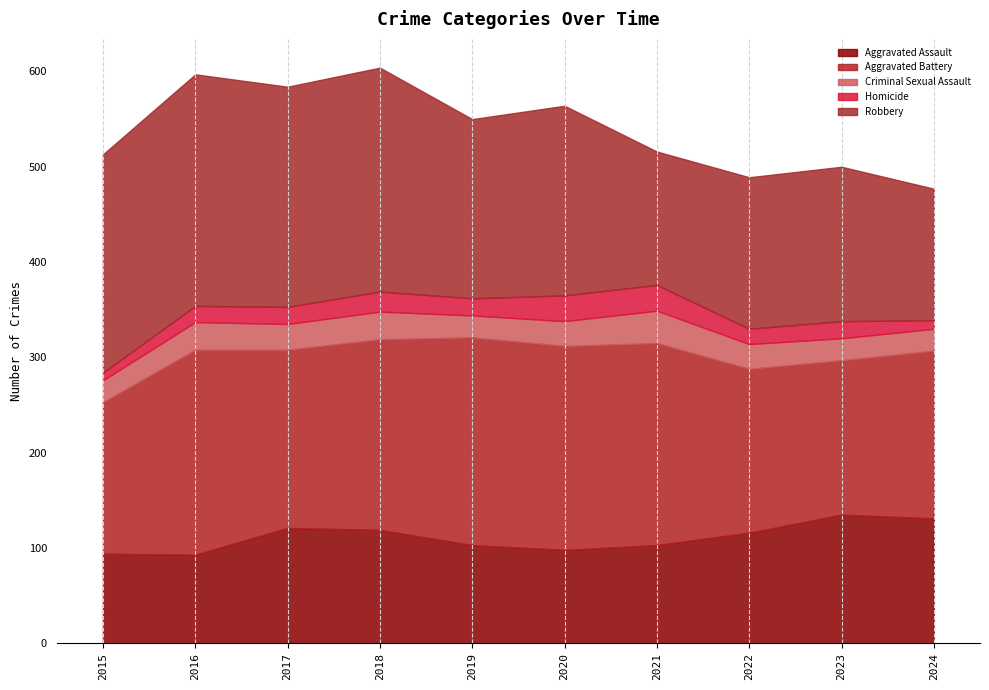

Between which two adjacent categories do Criminal Sexual Assault and Homicide first intersect?

2019 and 2020